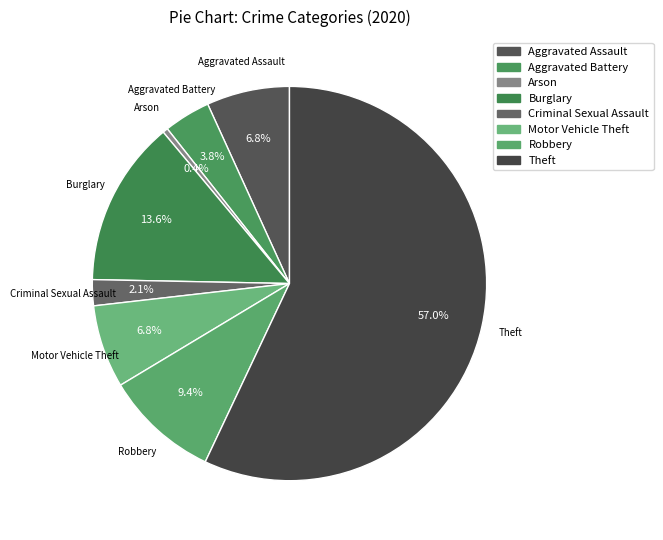

Count the number of slices in the pie.

8